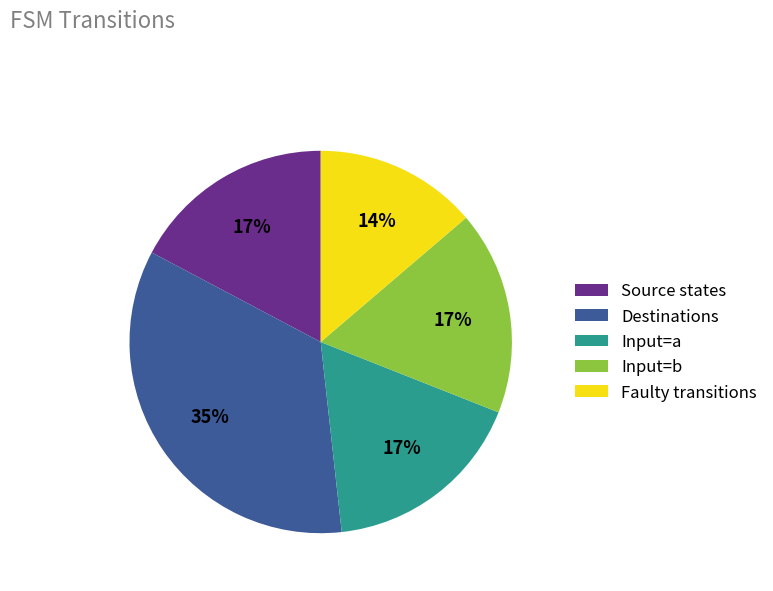

The Input=b slice represents 17% of the pie. True or false?

True